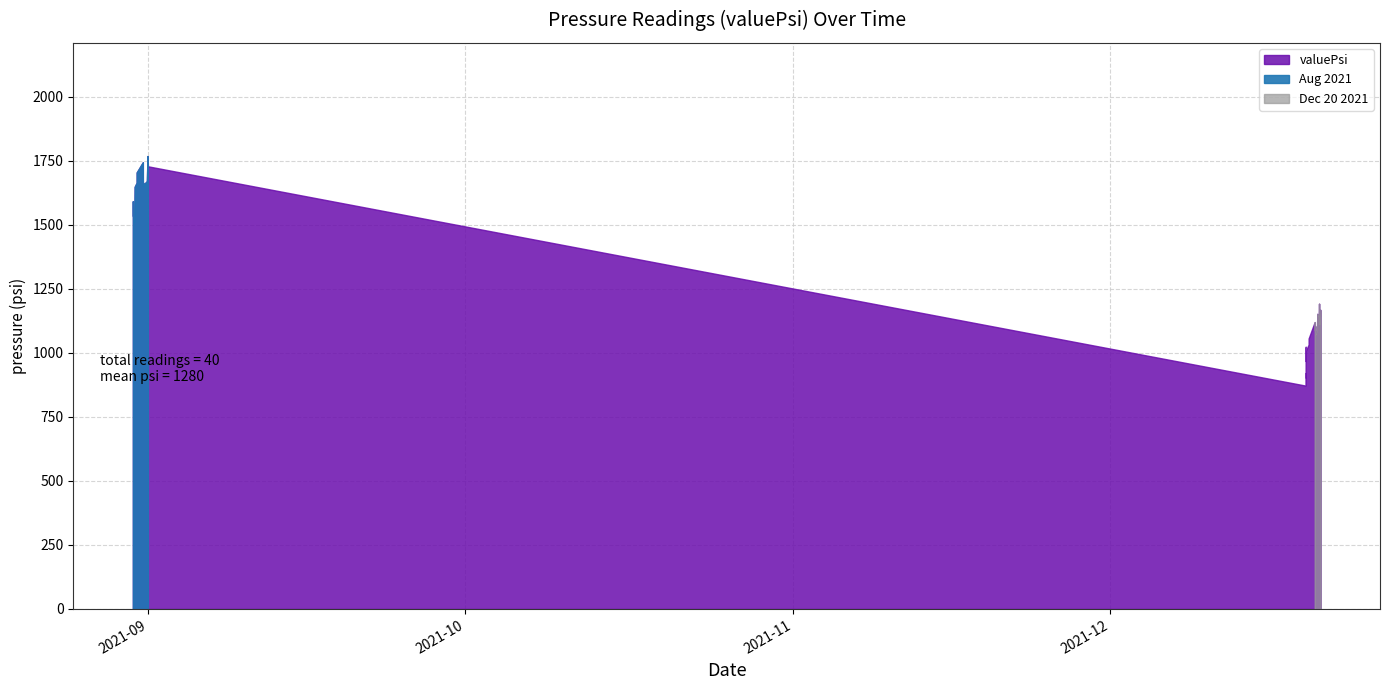

Between 2021-08-30T22:18:11 and 2021-12-20T18:05:59, which is larger?

2021-08-30T22:18:11